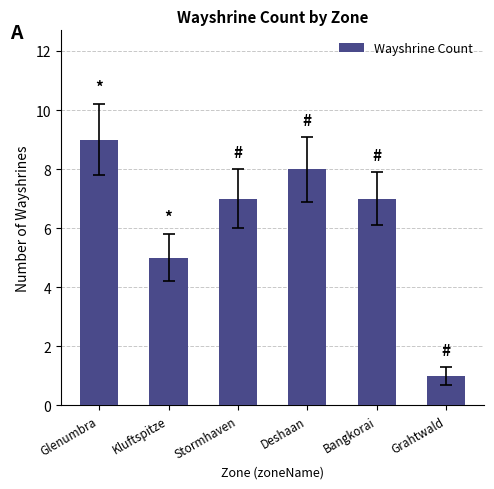

What is the difference between the maximum and second lowest values?

4